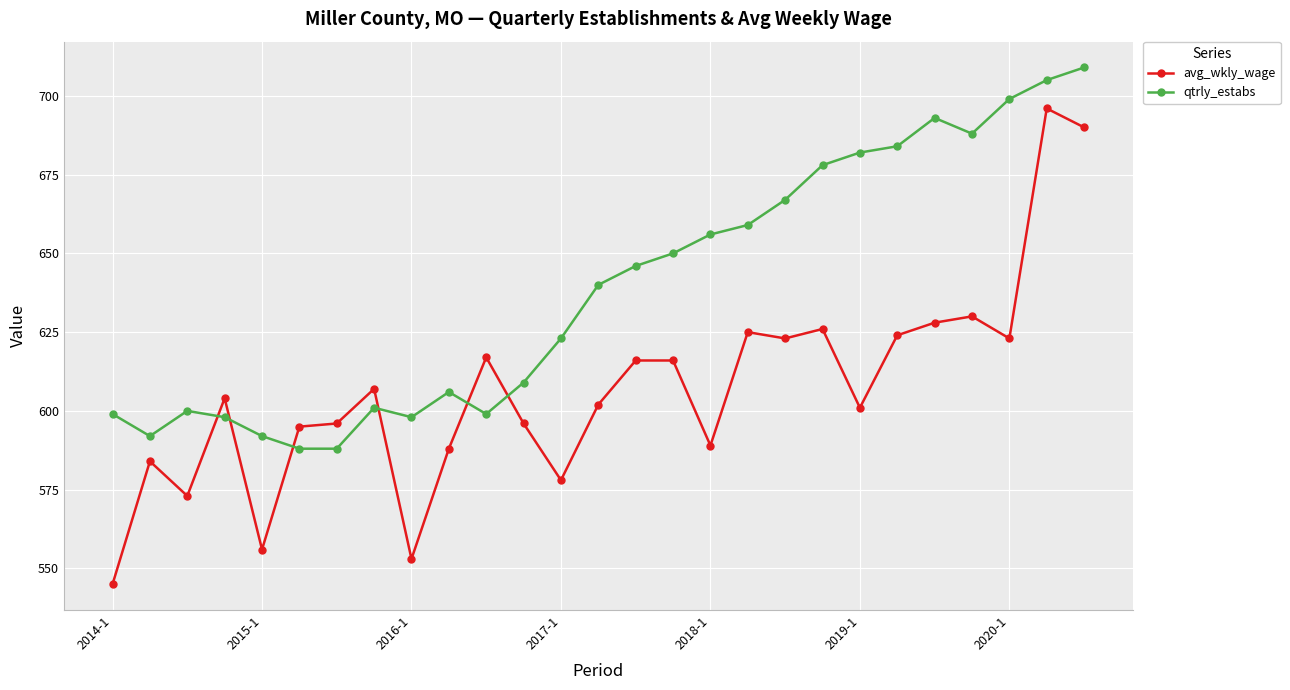

After their last crossing, which series has the higher values: qtrly_estabs or avg_wkly_wage?

qtrly_estabs